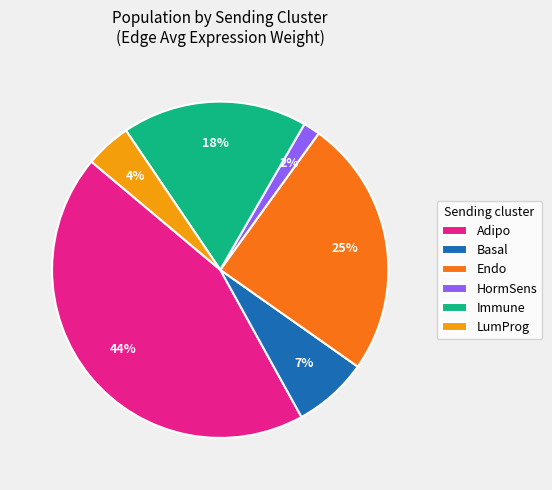

How many slices are in this pie chart?

6